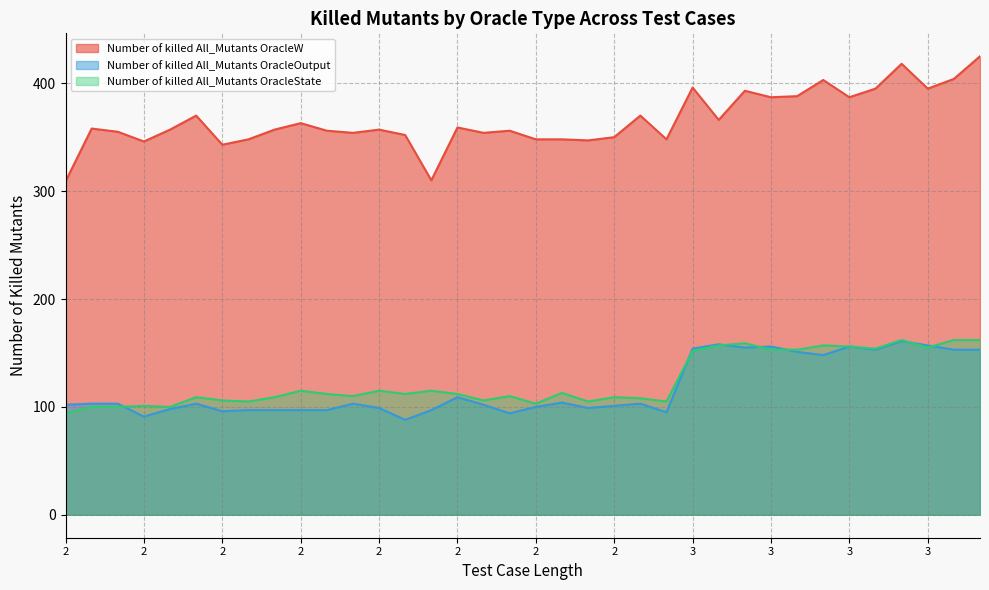

True or false: Number of killed All_Mutants OracleState and Number of killed All_Mutants OracleW cross at least once.

False